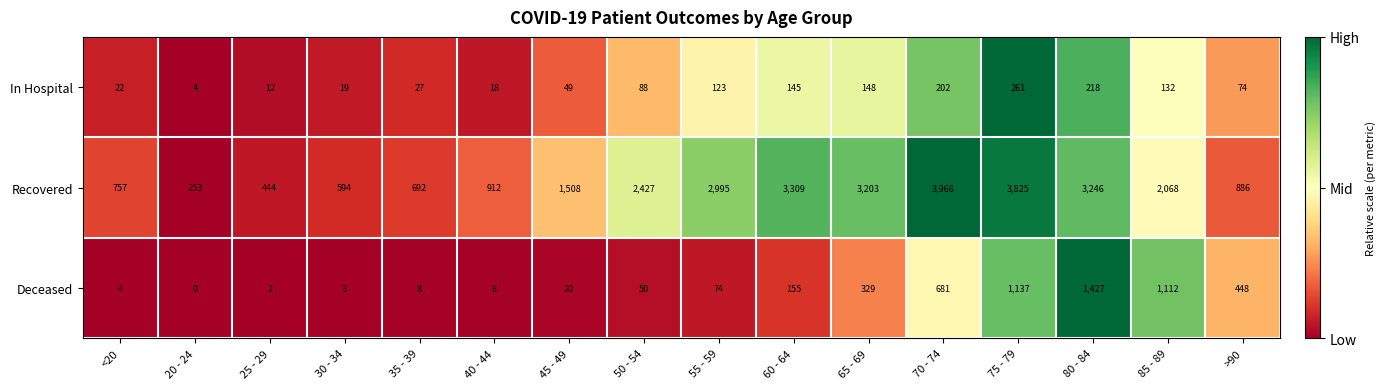

Is it true that Deceased equals 8 at 40 - 44?

True